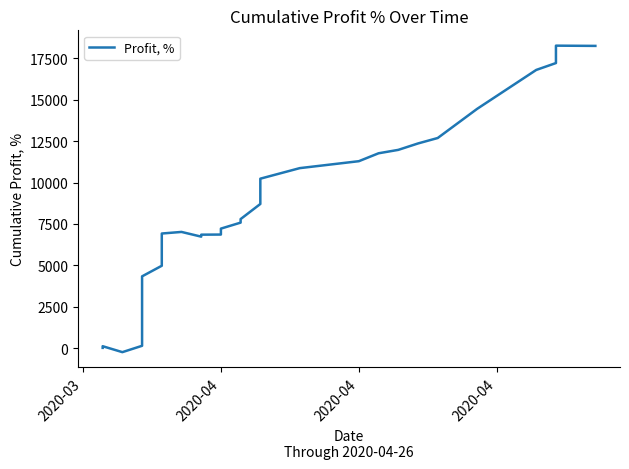

How many values are below 7579?

15